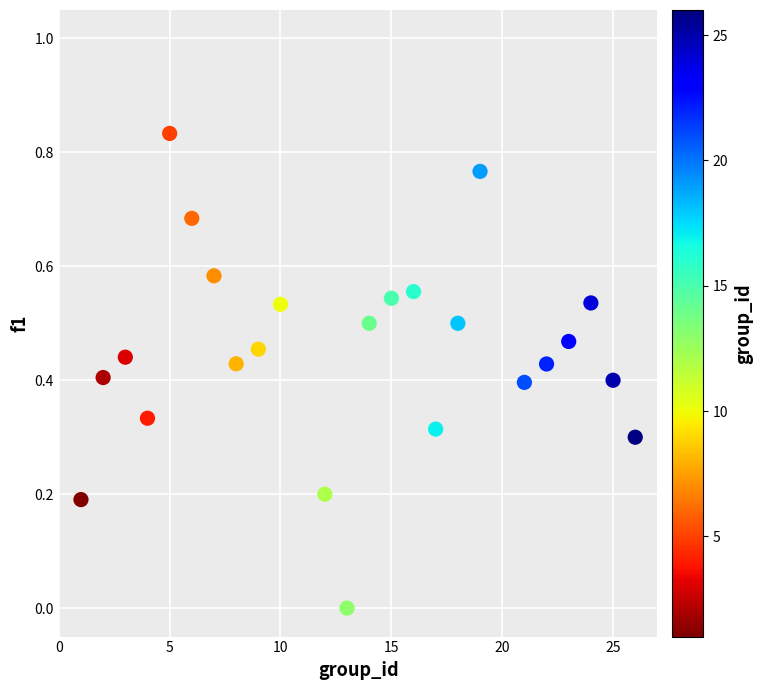

What is the range of X values (max minus min)?

25.0